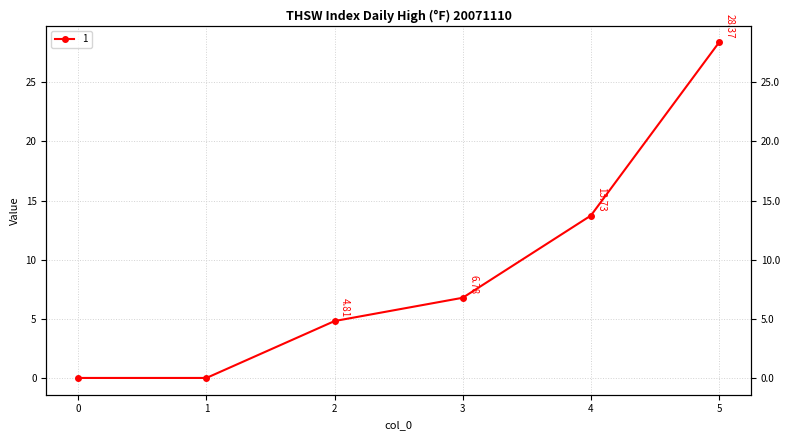

What is the change in value from 0 to 3?

+6.8